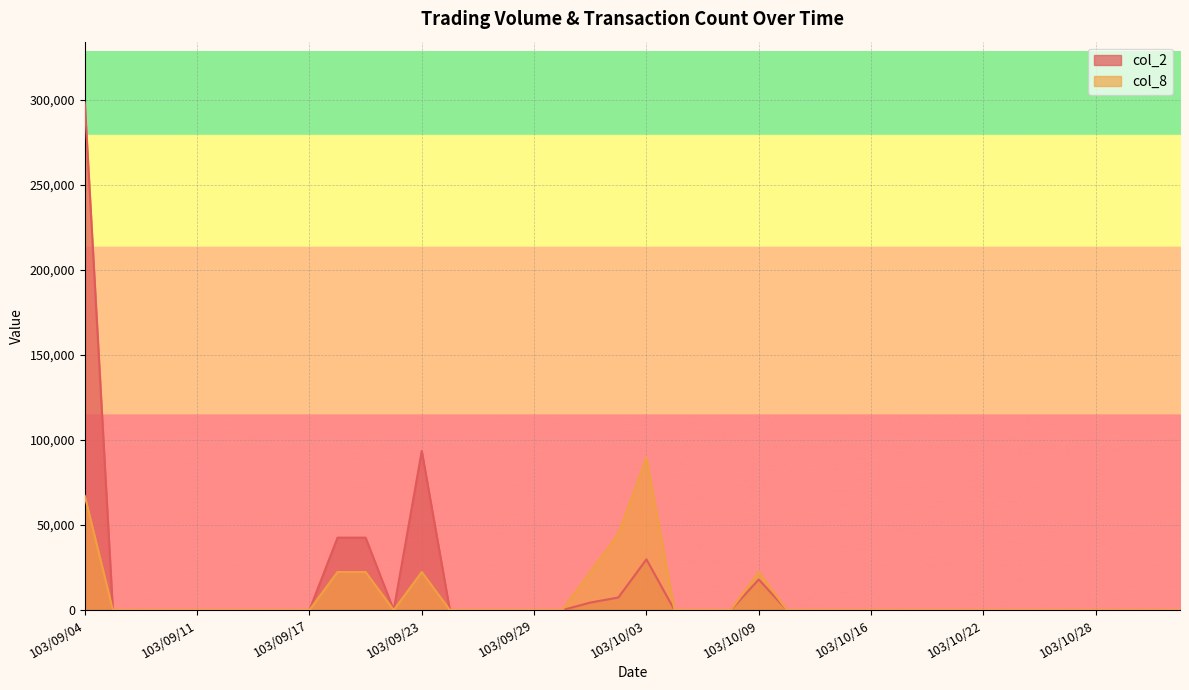

What is the difference between the second highest and minimum values in the col_2 series?

93520.0